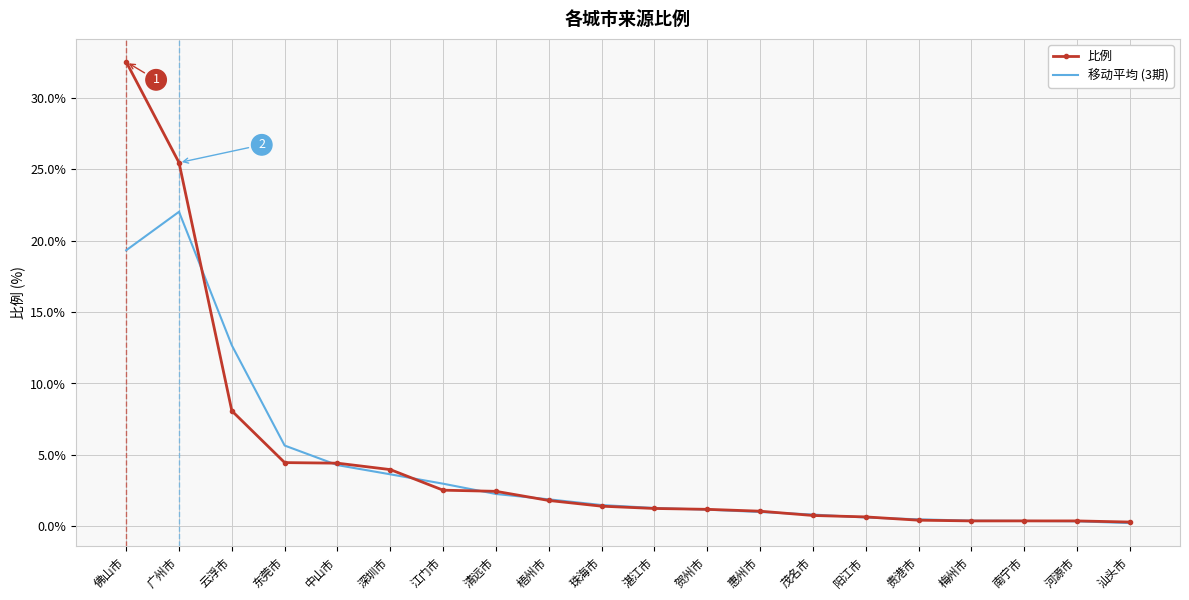

Which series has the widest spread of values?

比例